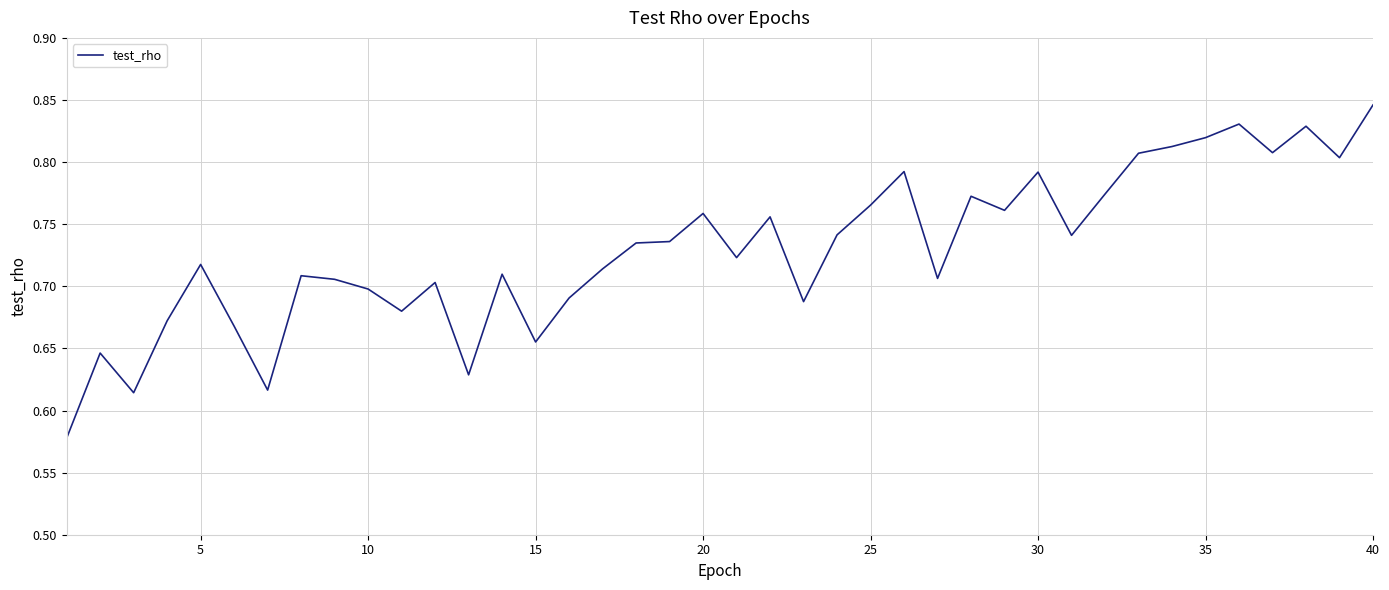

What is the difference between the maximum and minimum values?

0.3